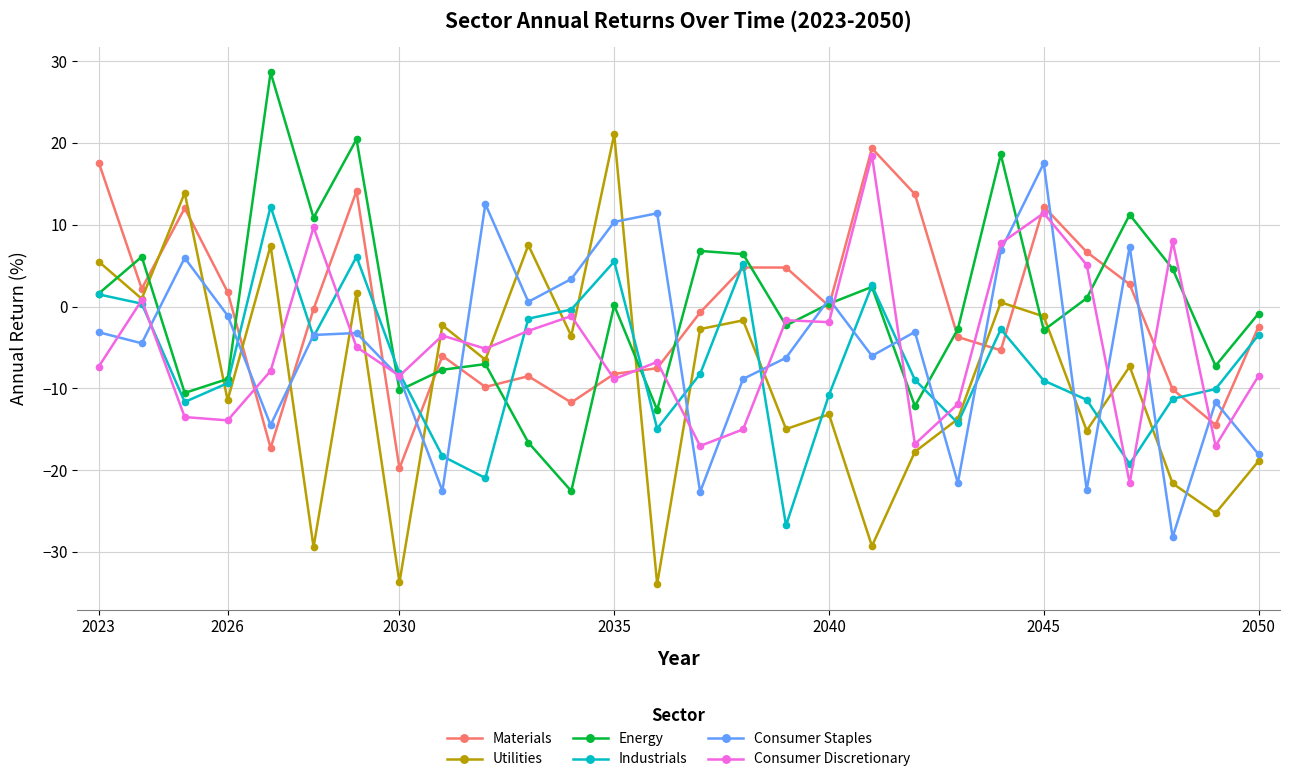

How many data points does each series have?

28